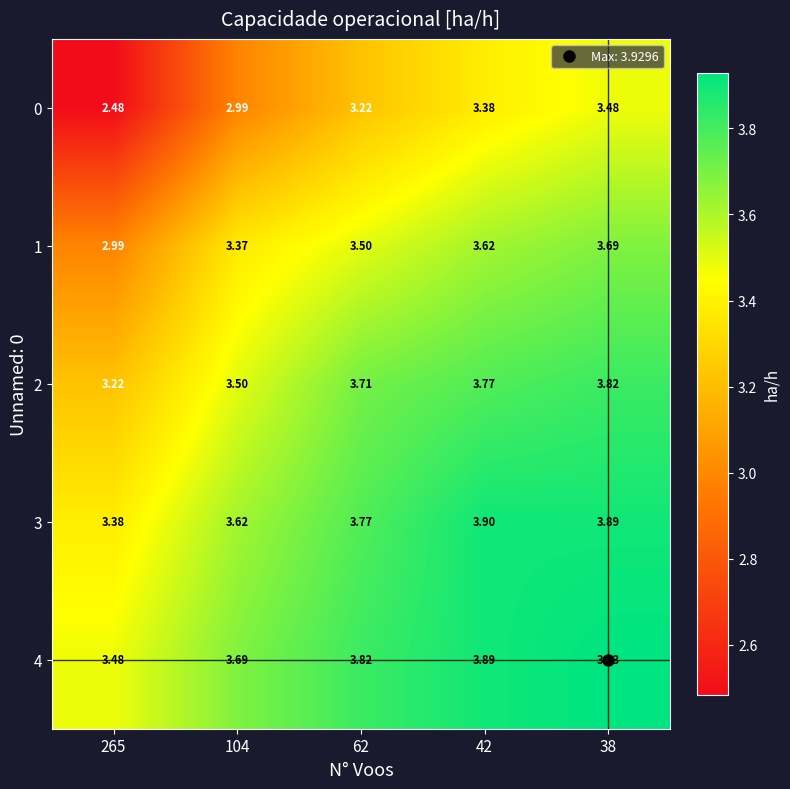

At how many categories does at least one series exceed 2?

5